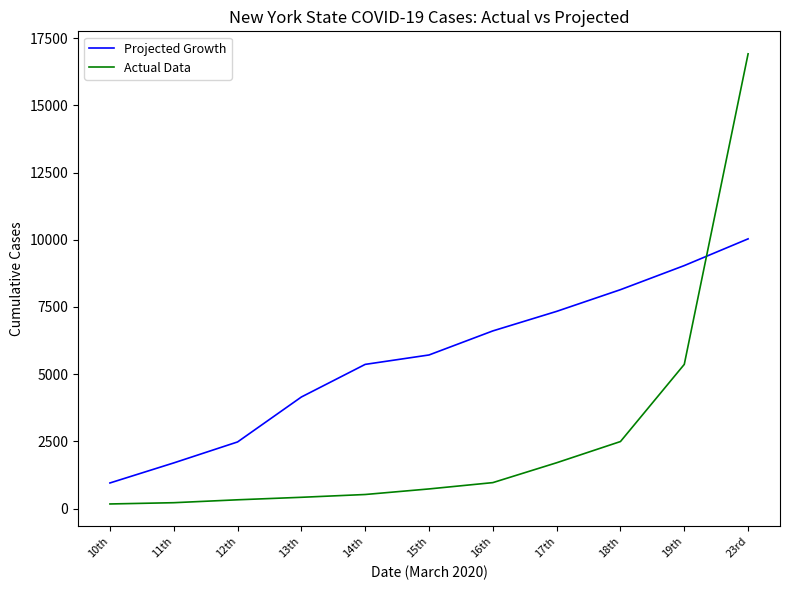

At which label does Projected Growth reach its peak?

23rd